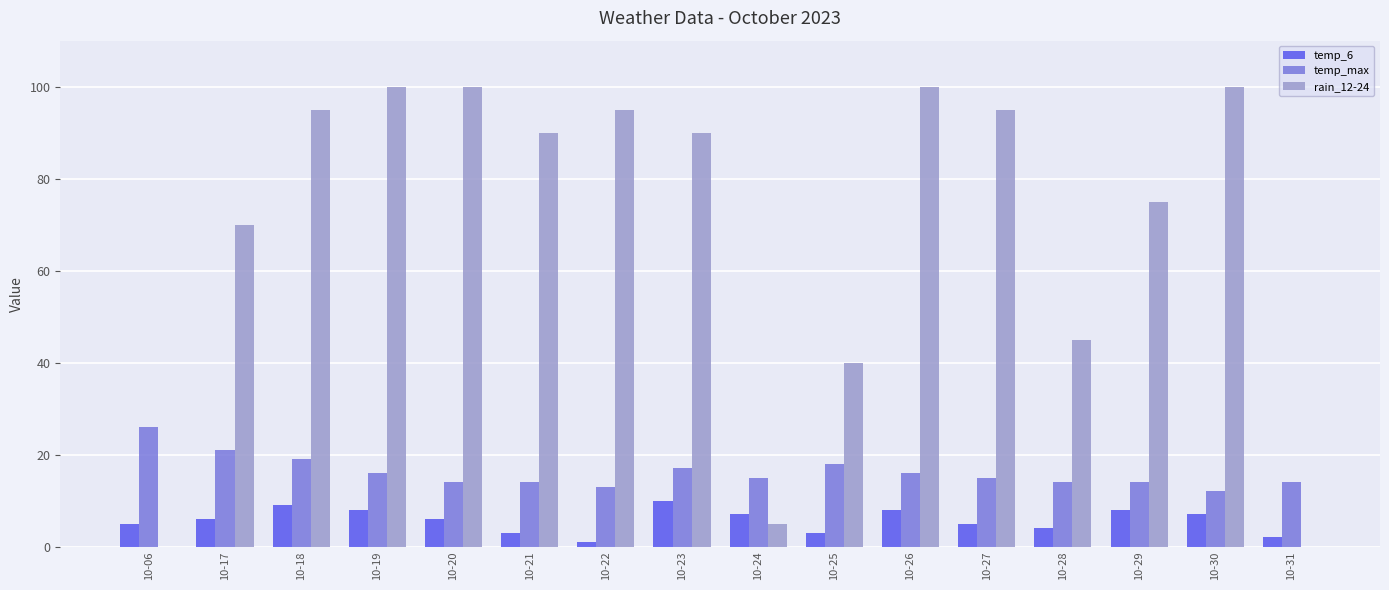

True or false: temp_max has a value of 14 at 10-28.

True